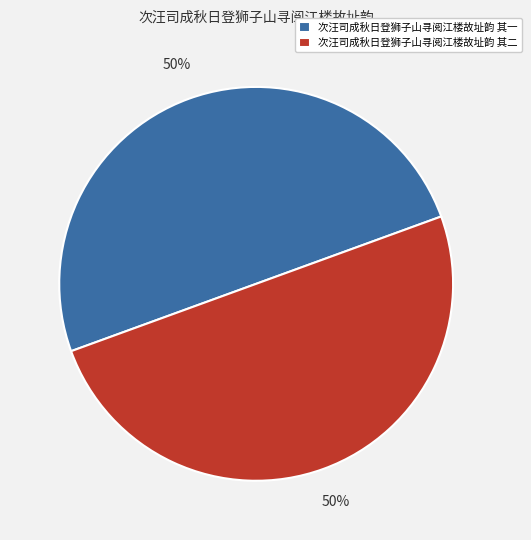

The 次汪司成秋日登狮子山寻阅江楼故址韵 其一 slice represents 50% of the pie. True or false?

True